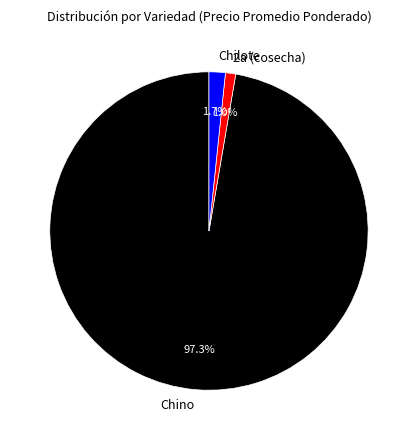

Count the number of slices in the pie.

3